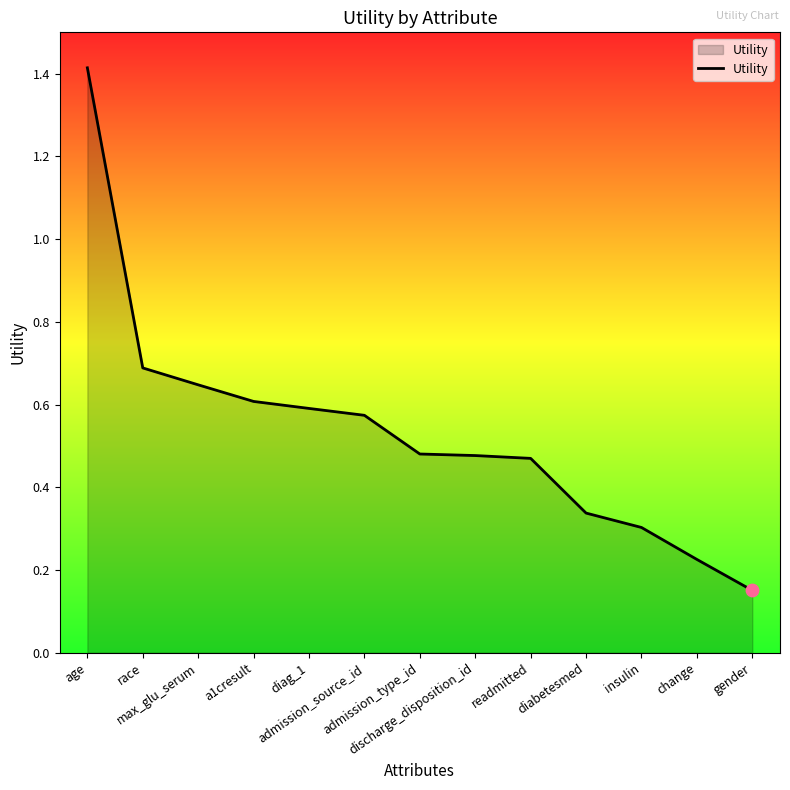

What is the change in value from race to change?

-0.5